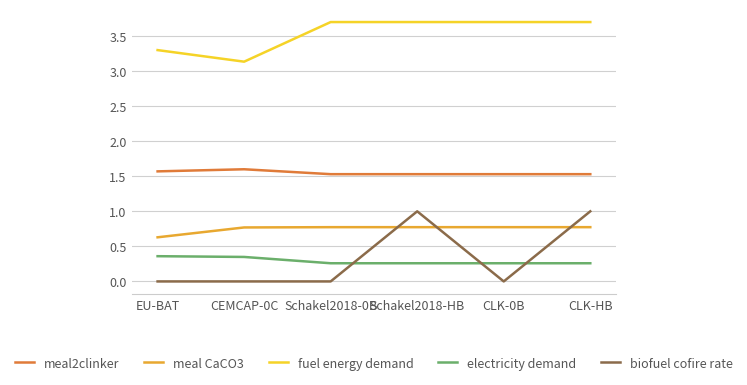

True or false: fuel energy demand and biofuel cofire rate intersect in this chart.

False